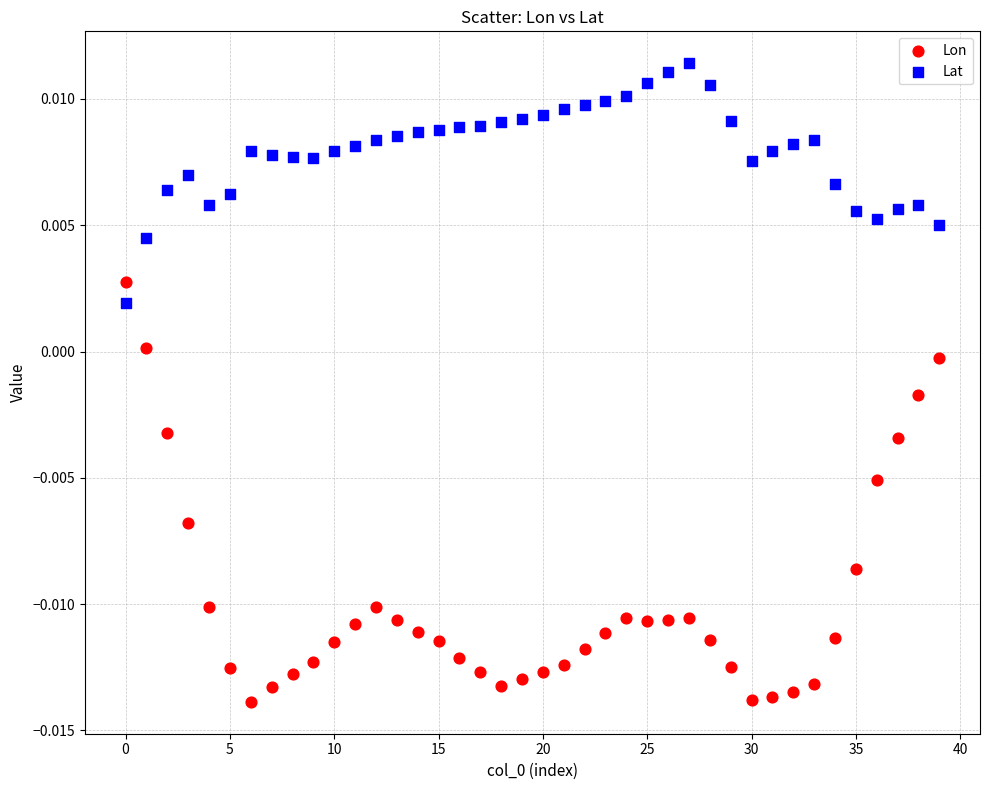

Which series contains the highest Y value?

Lat